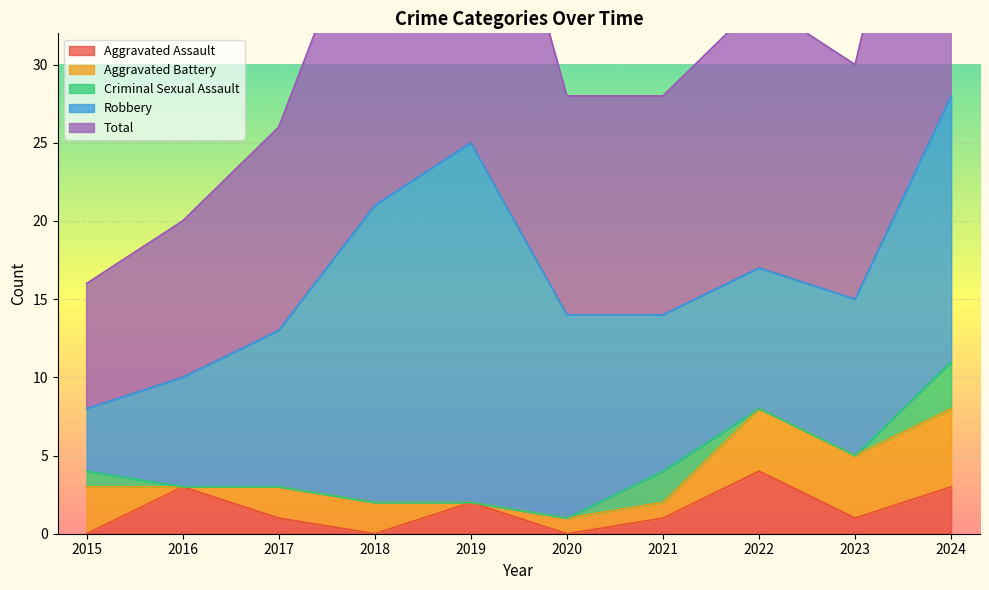

In Robbery, how many points are lower than both neighbors (excluding endpoints)?

1